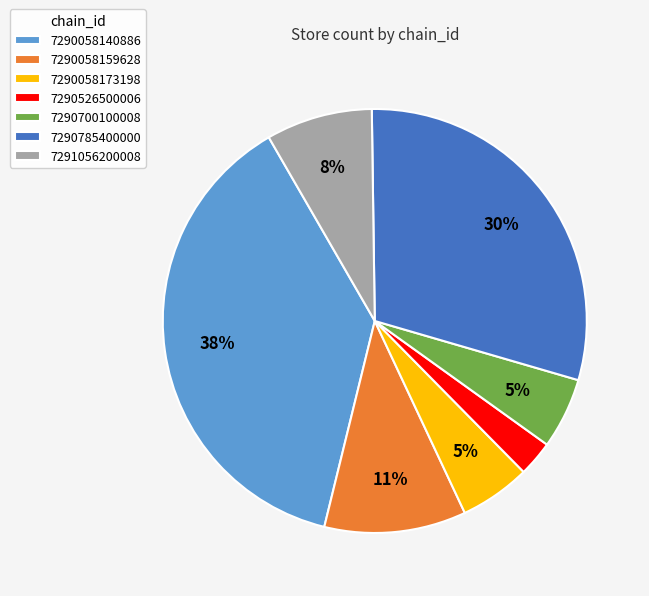

To the nearest percent, what portion does 7290700100008 represent?

5%